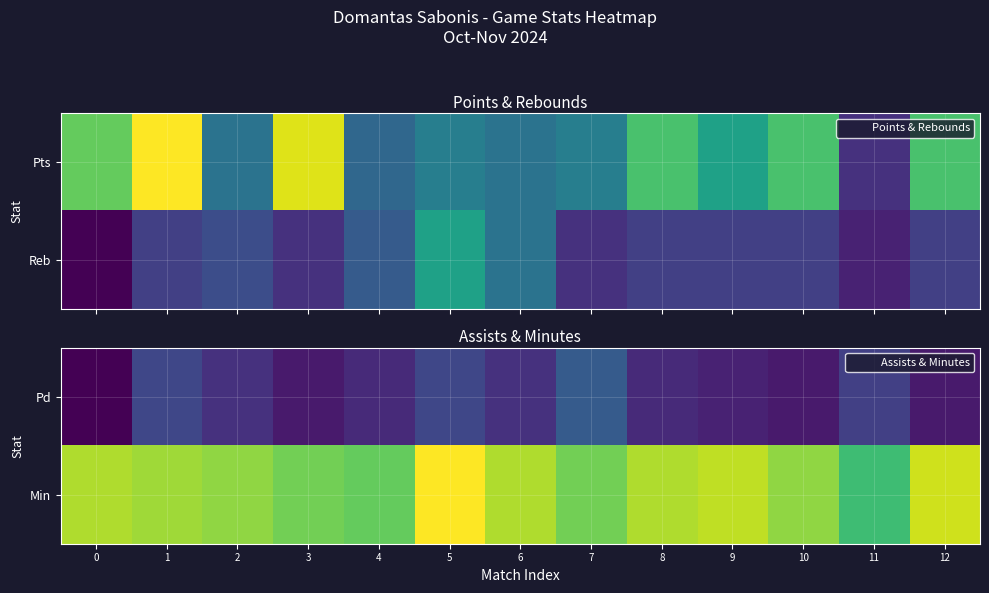

What is the difference between the Pd values at 12 and 9?

1